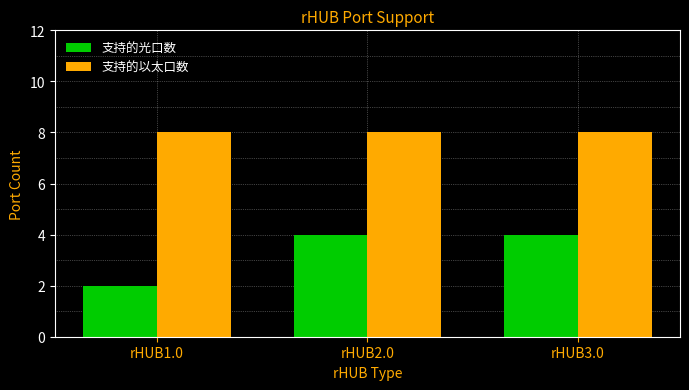

List the series in order of their peak value, highest first.

支持的以太口数, 支持的光口数